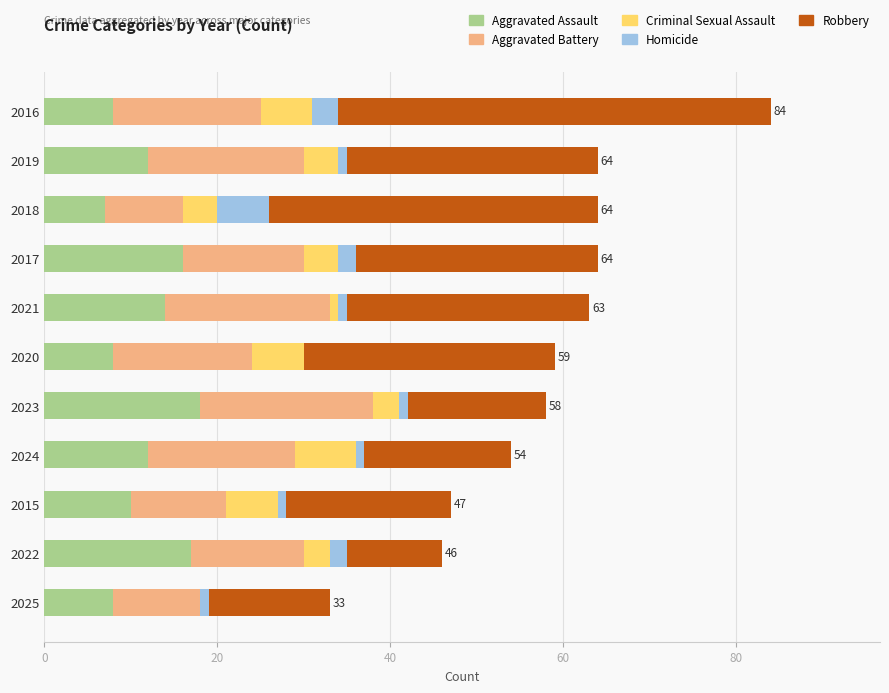

The Aggravated Assault series shows 17 at 2015. True or false?

False